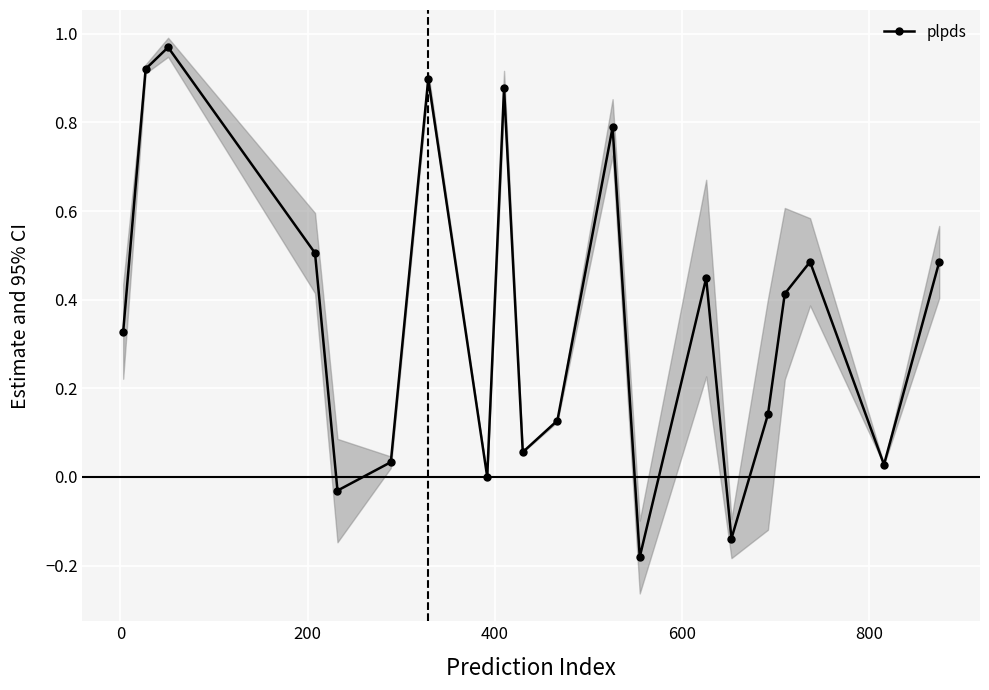

How many interior local peaks does the plpds series have?

6